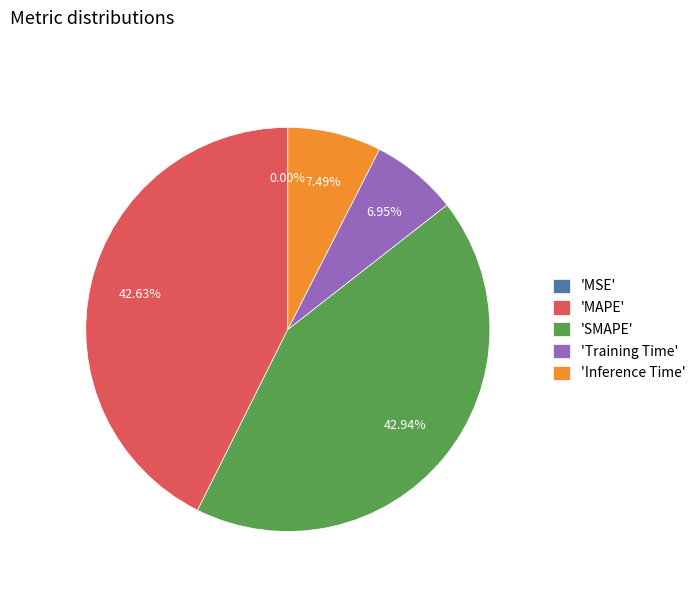

What is the ratio of the value at 'MAPE' to the value at 'SMAPE'?

1.0